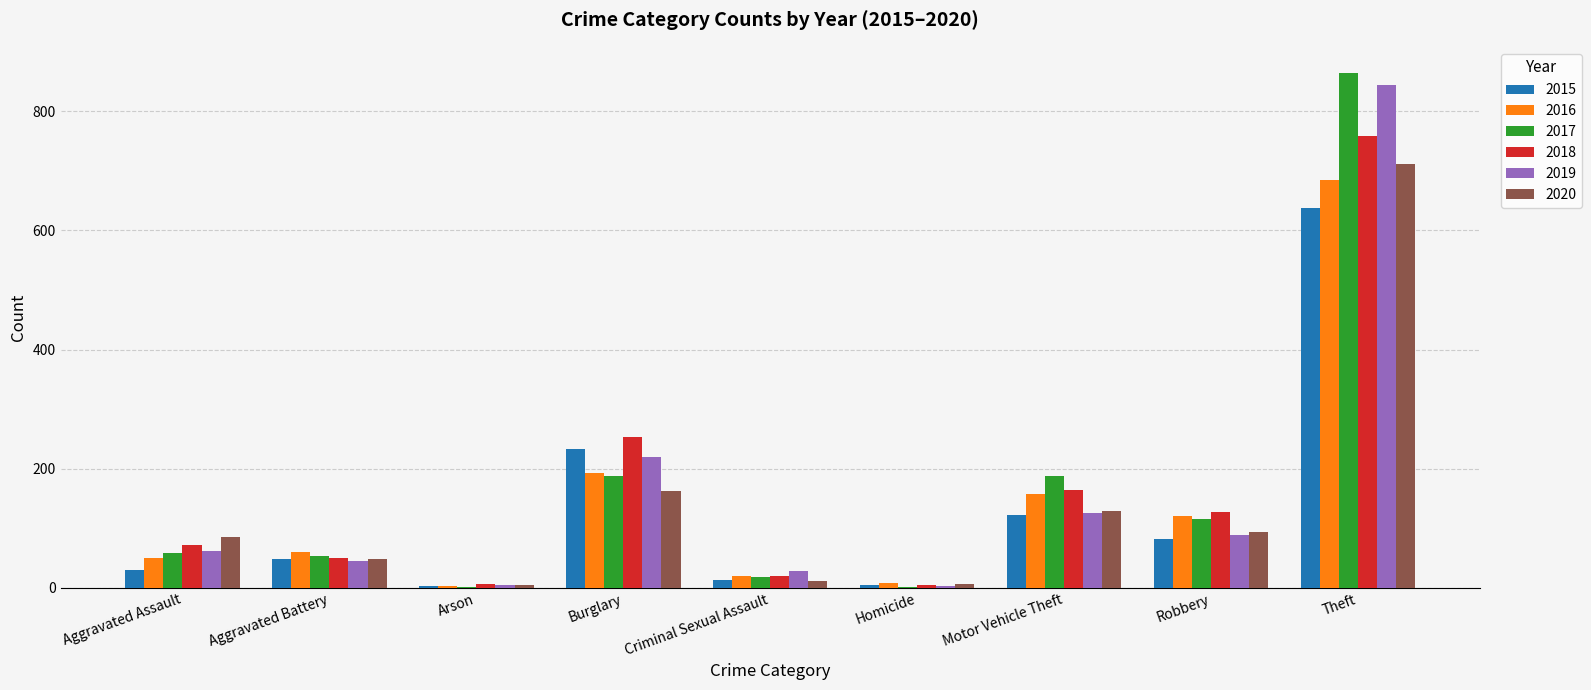

Which series changed the most between Motor Vehicle Theft and Robbery?

2017